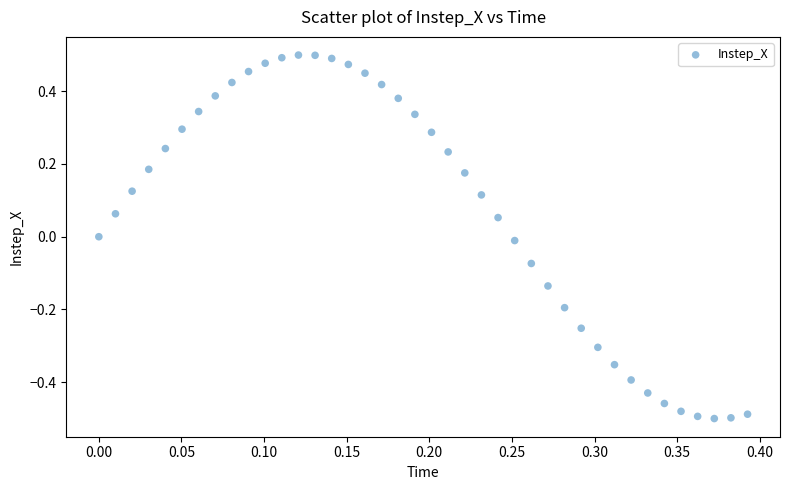

Count the number of points in this scatter plot.

40